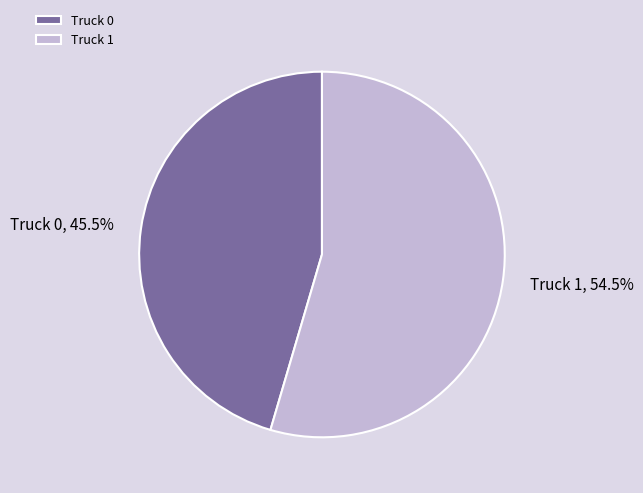

What is the majority slice?

Truck 1